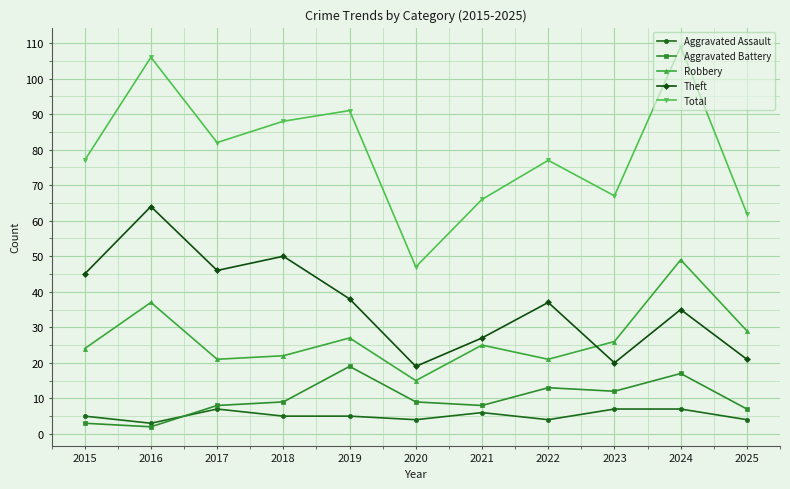

Rank the series by their maximum value, from highest to lowest.

Total, Theft, Robbery, Aggravated Battery, Aggravated Assault